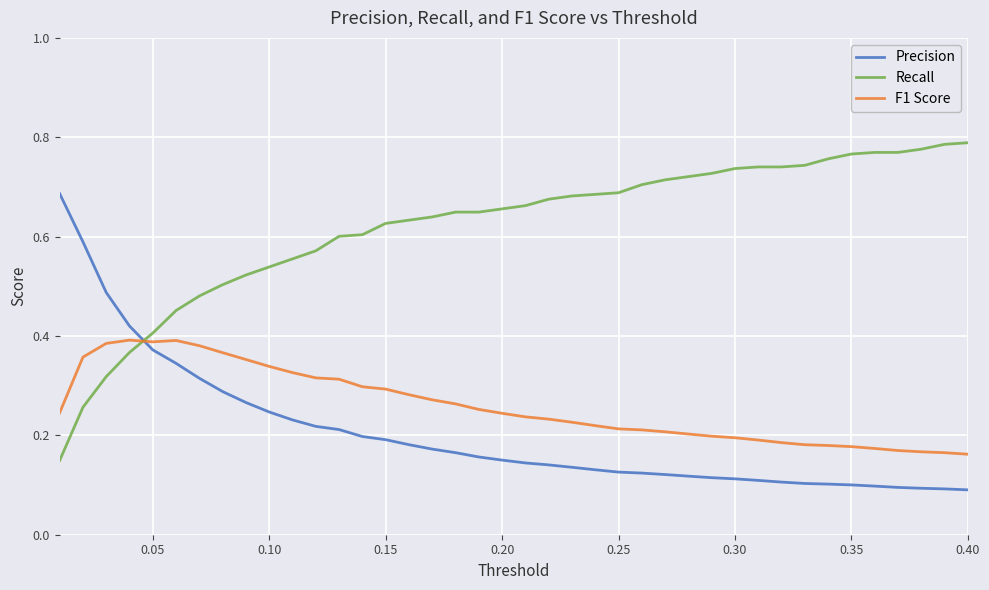

Which series has the largest range (max minus min)?

Recall